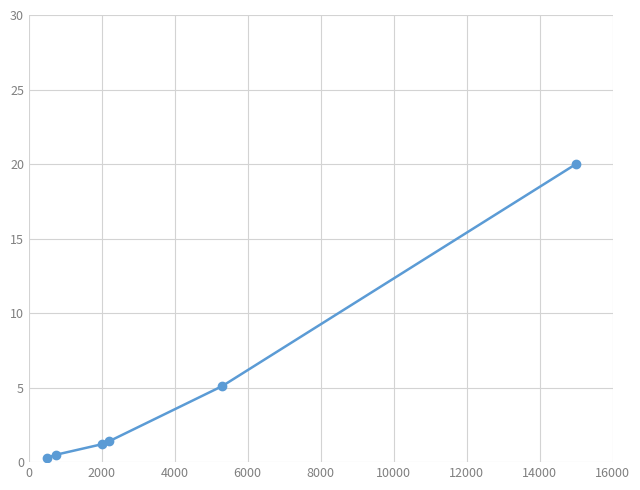

True or false: there are more than 1 points higher than both neighbors.

False